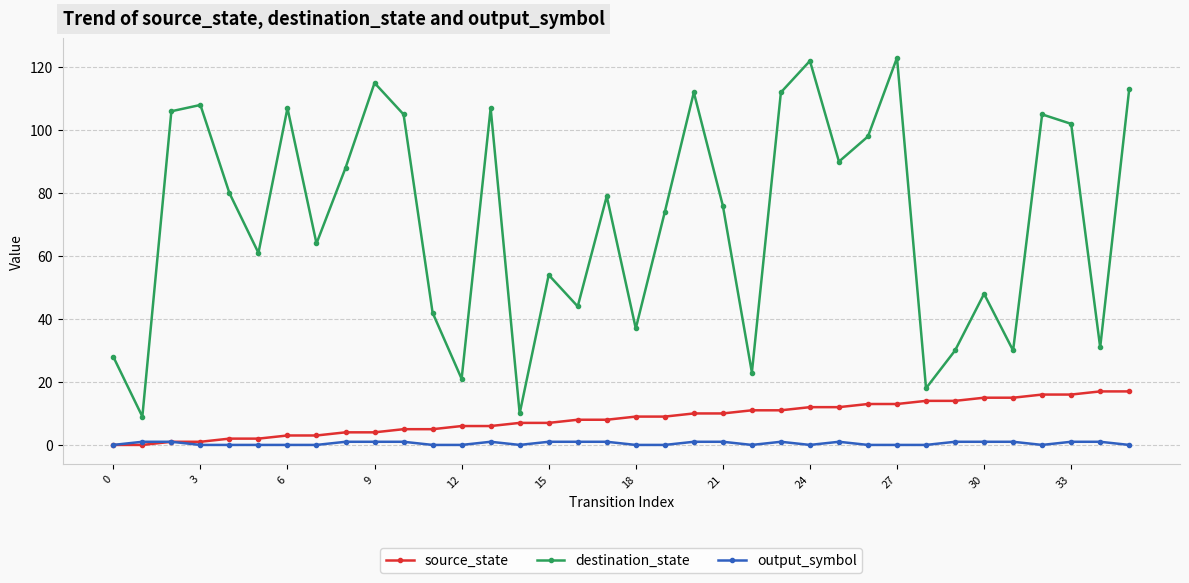

How many distinct data groups are displayed?

3